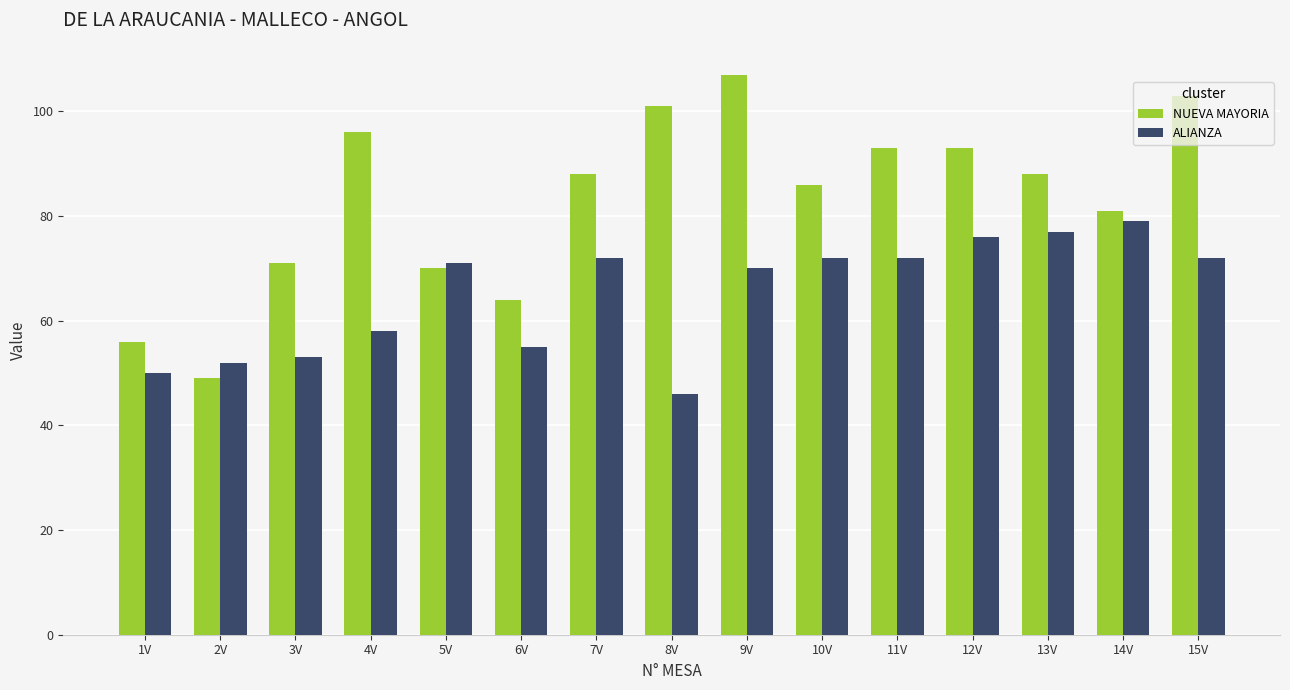

What is the sum of the ALIANZA values at 10V and 15V?

144